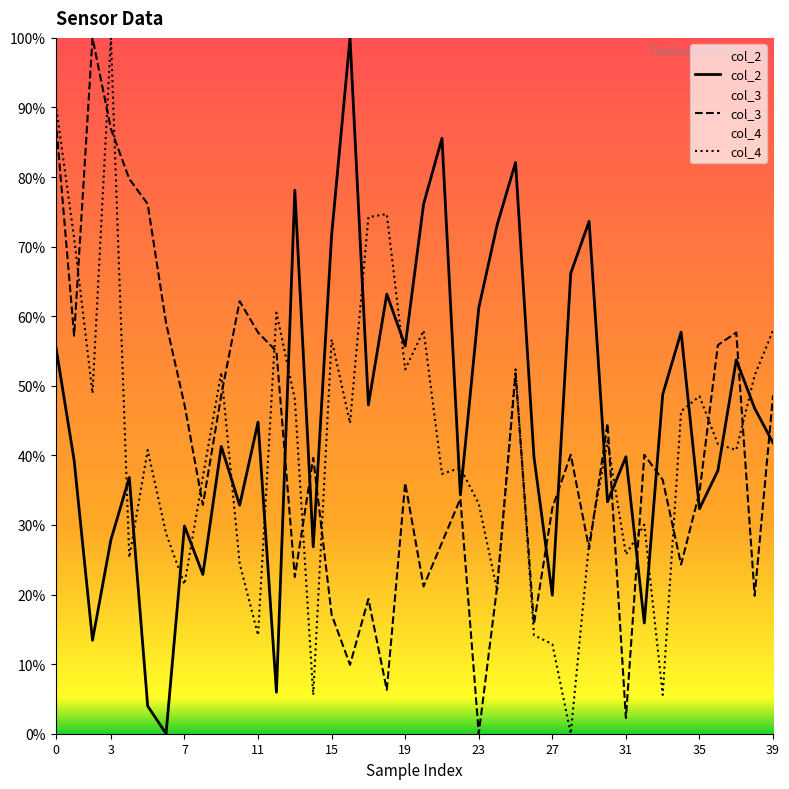

In col_4, how many points are lower than both neighbors (excluding endpoints)?

13